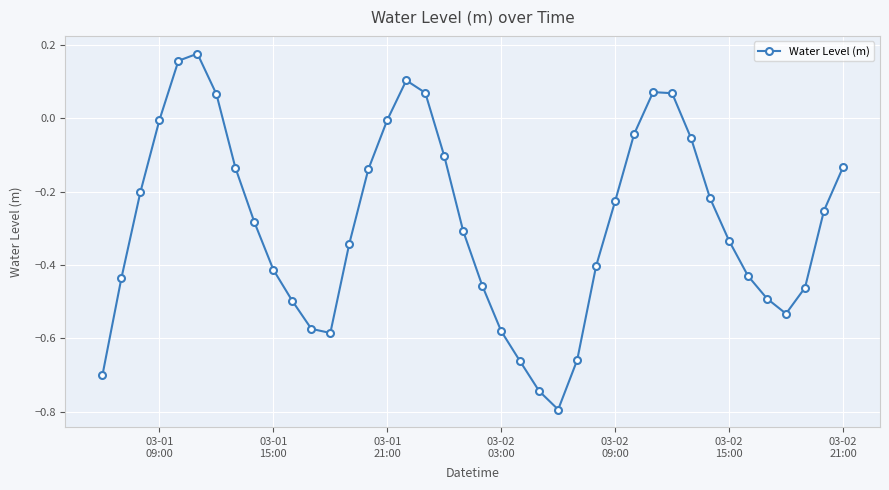

True or false: there are more than 2 points higher than both neighbors.

True